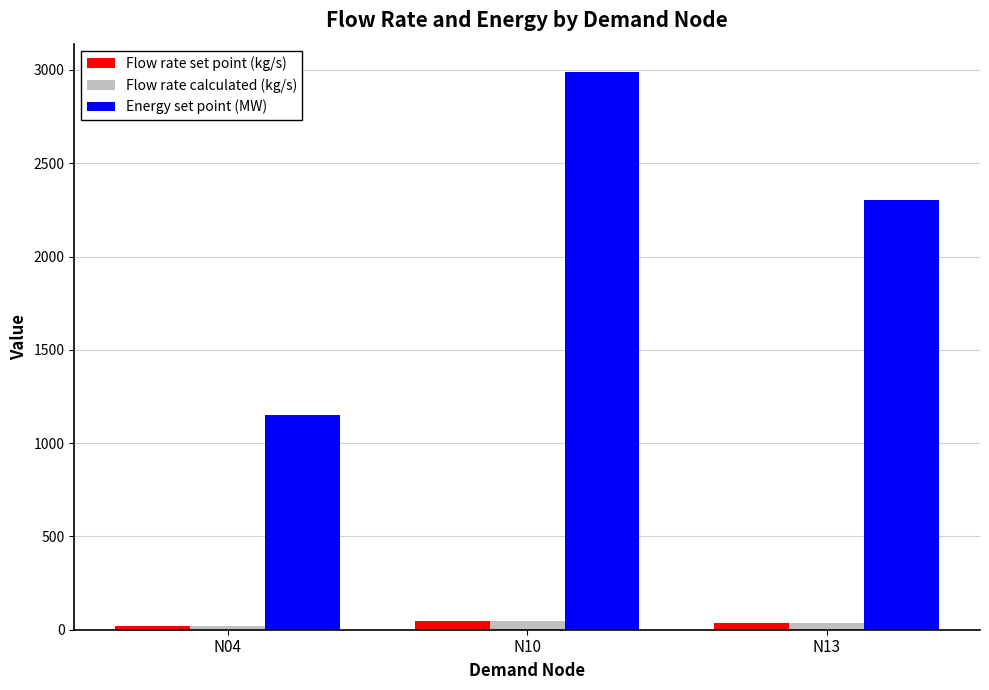

What is the smallest value displayed?

17.7